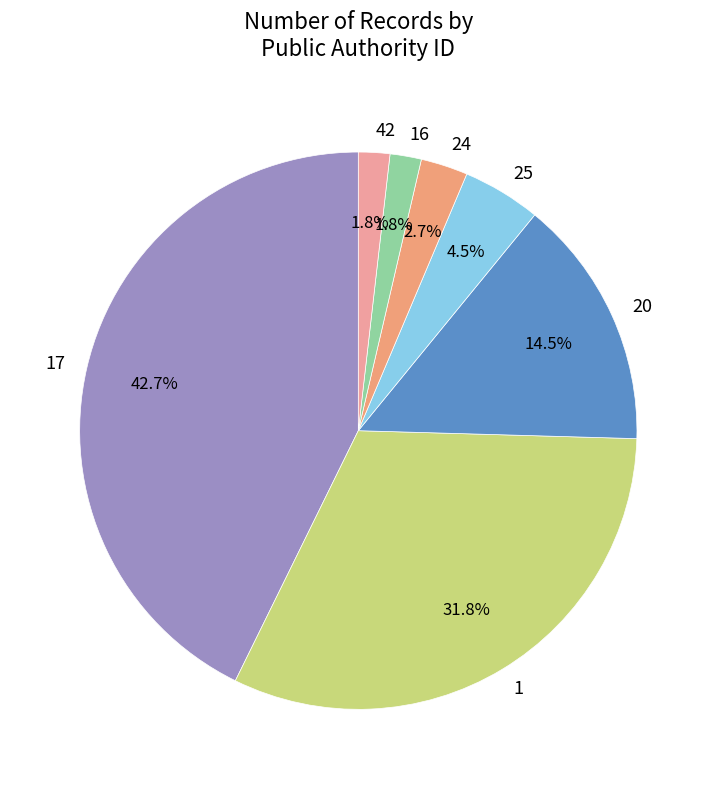

What percentage do 20 and 17 together represent?

57.3%